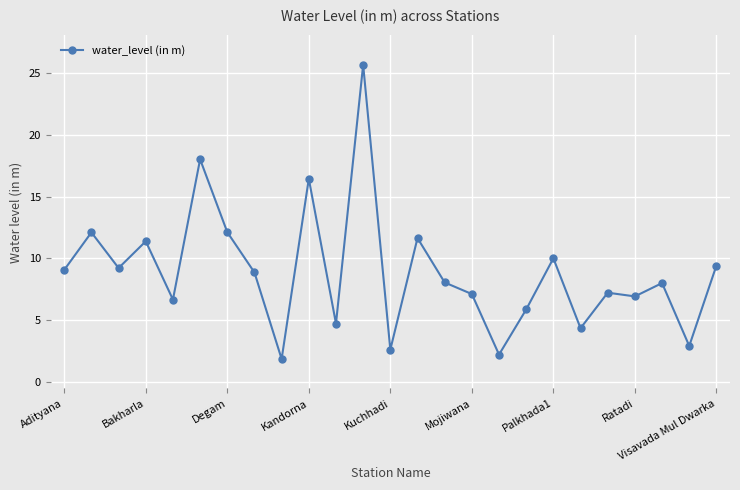

What is the maximum value shown in the chart?

25.7